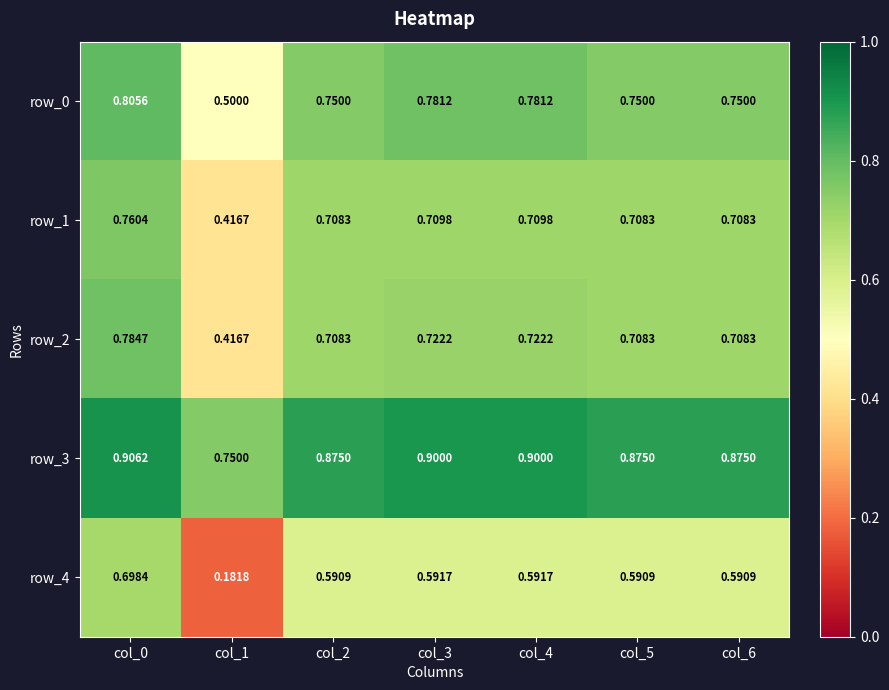

Where is row_2 nearest to the value 0?

col_1